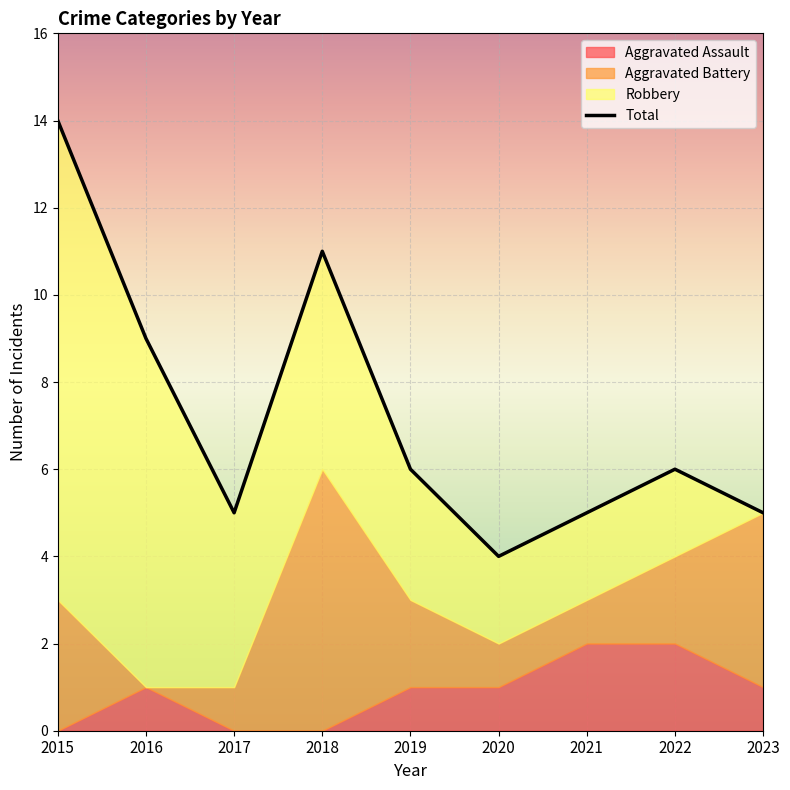

How many lines are shown in the chart?

1